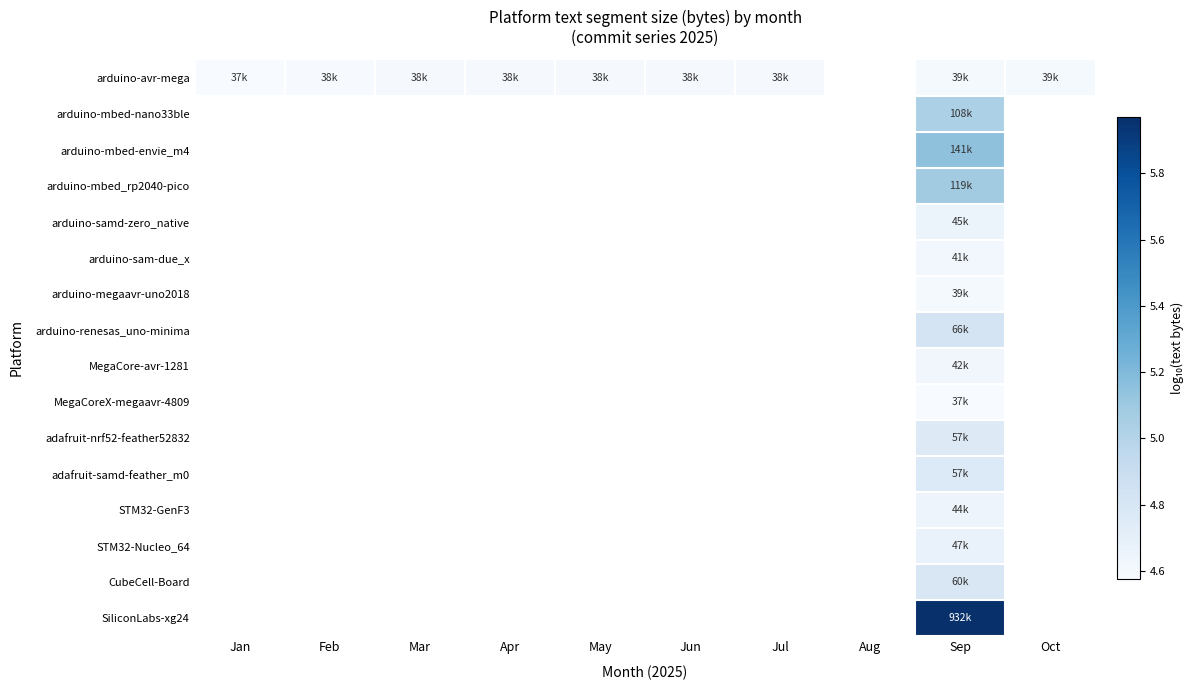

Between Sep and Jun, which is larger?

Sep